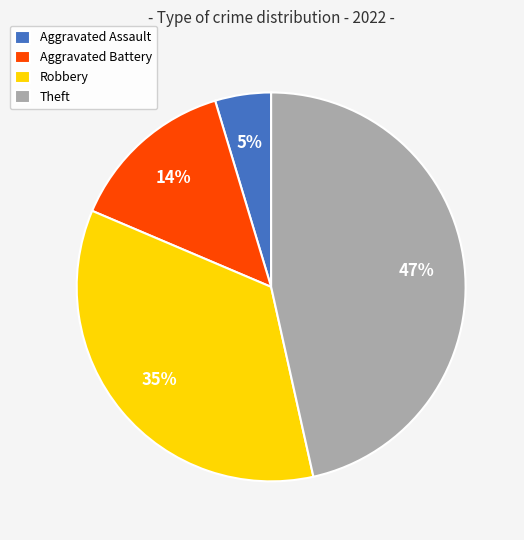

Is Aggravated Battery the majority of the pie?

No